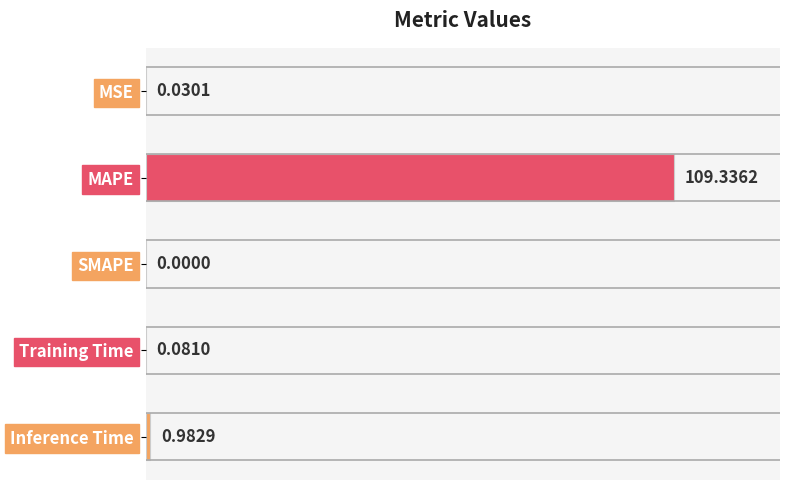

What is the sum of all values?

110.4